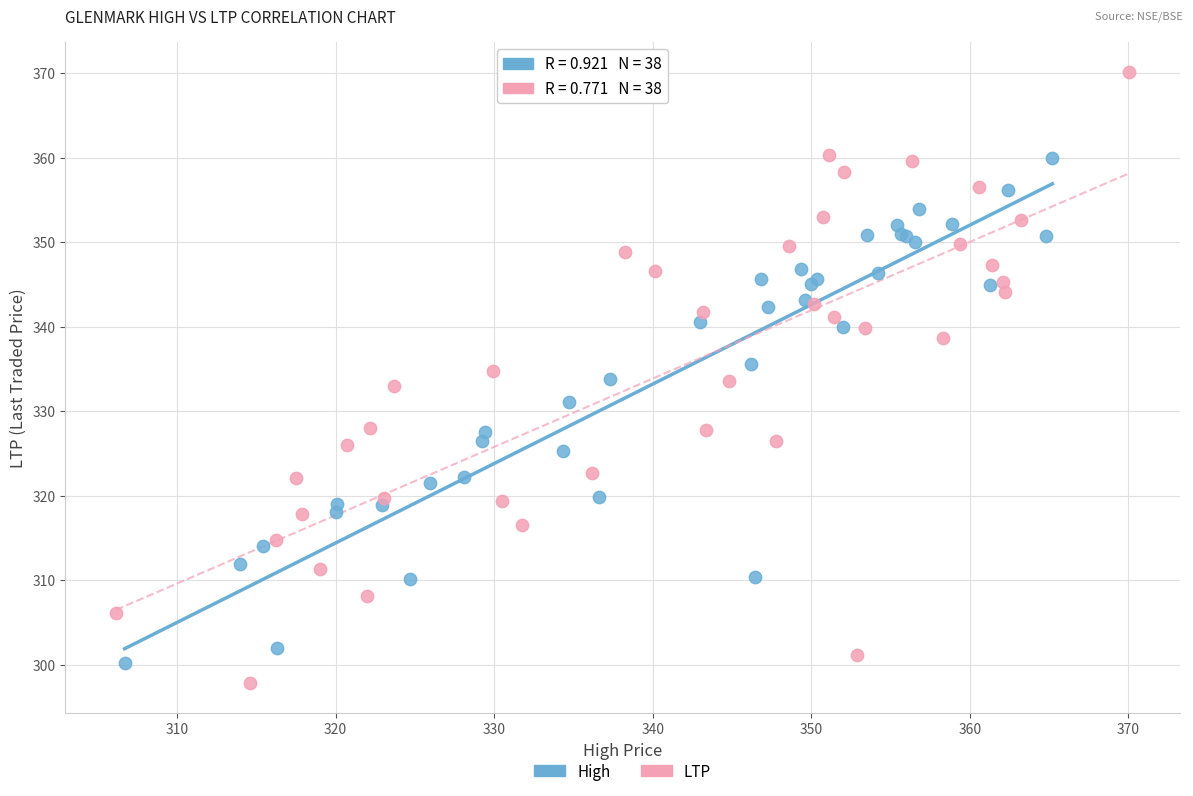

Which series has the widest spread of Y values?

LTP